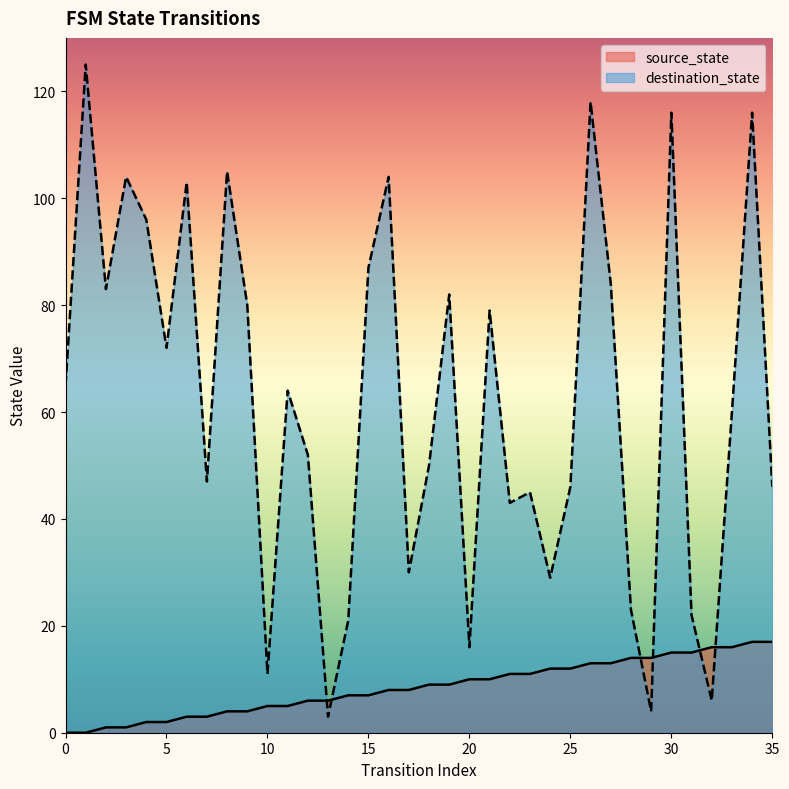

What is the value of the source_state point at the 10th from the left?

4